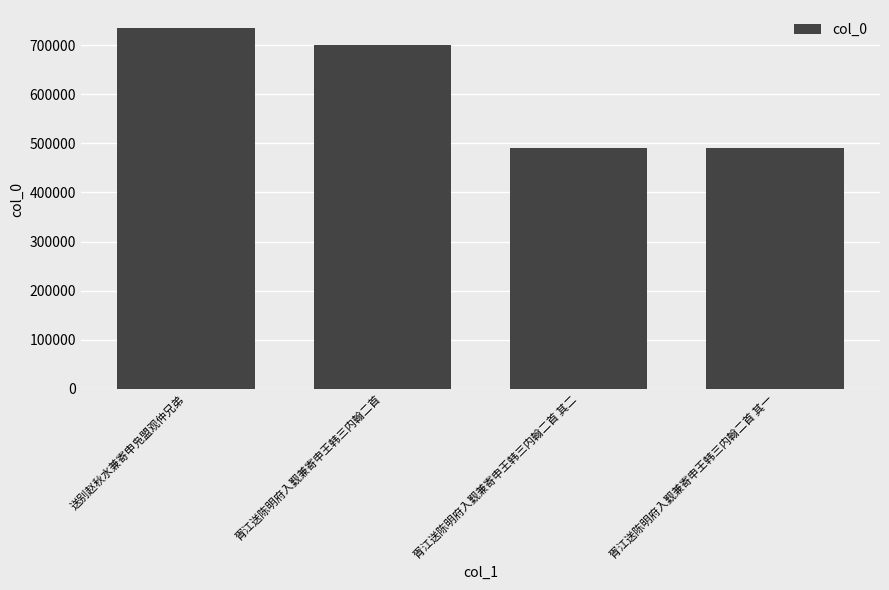

Count the number of data series in this chart.

1